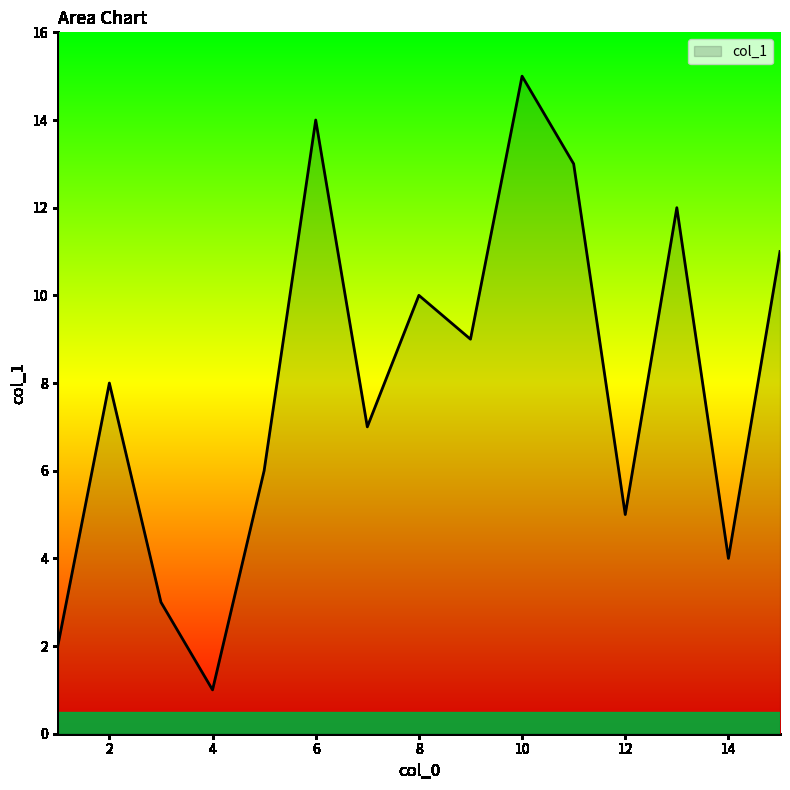

What is the maximum value shown in the chart?

15